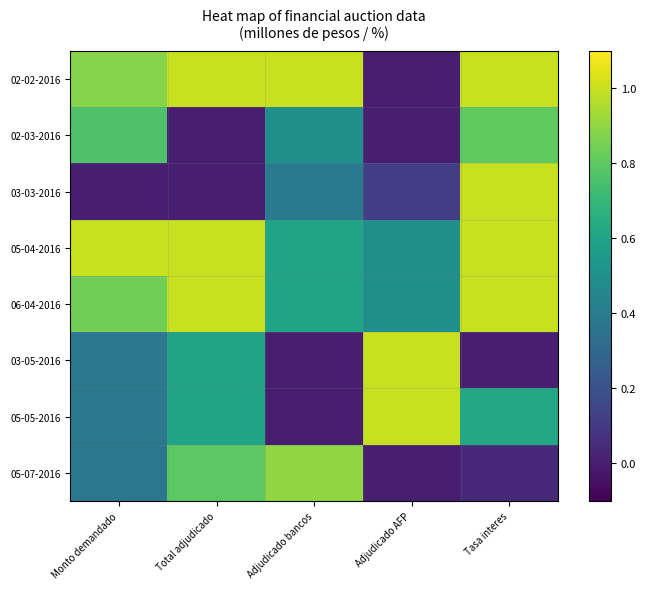

Rank the series by their maximum value, from highest to lowest.

02-02-2016, 03-03-2016, 05-04-2016, 06-04-2016, 03-05-2016, 05-05-2016, 05-07-2016, 02-03-2016